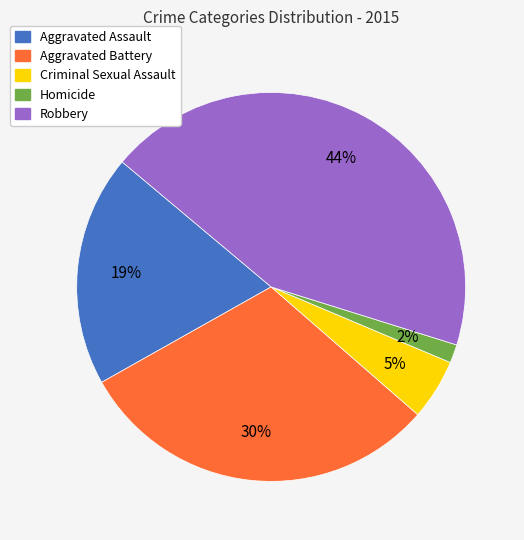

Count the number of slices in the pie.

5